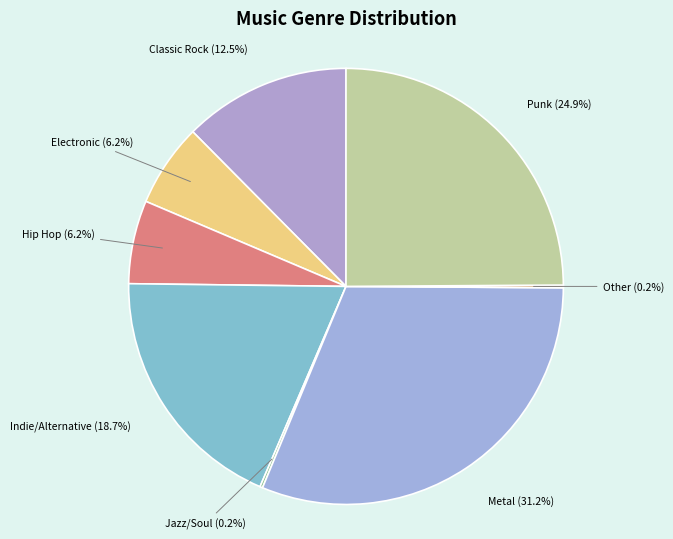

To the nearest percent, what is the difference between the largest and smallest slice percentages?

31%